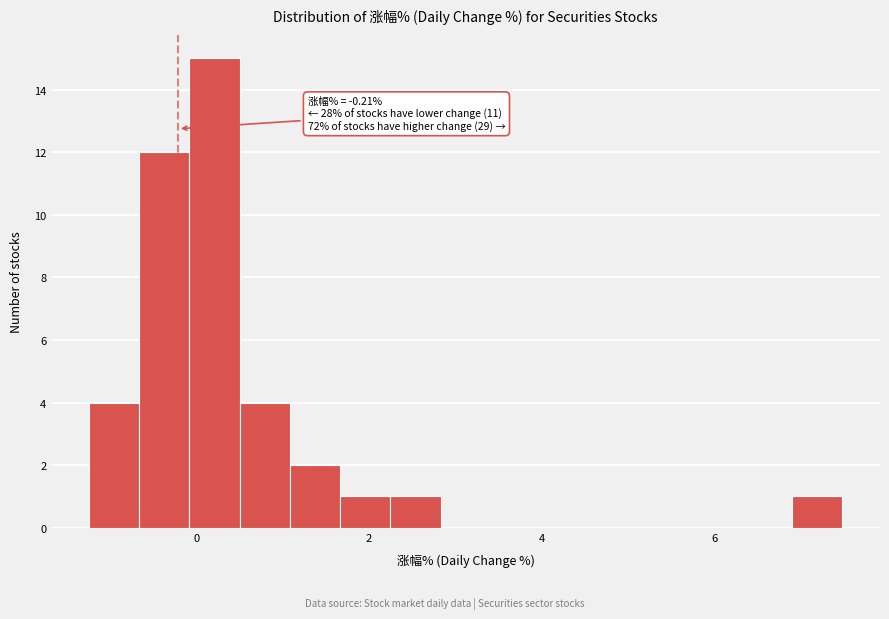

Read against the x-axis, roughly where is the centre of the tallest bar?

0.2